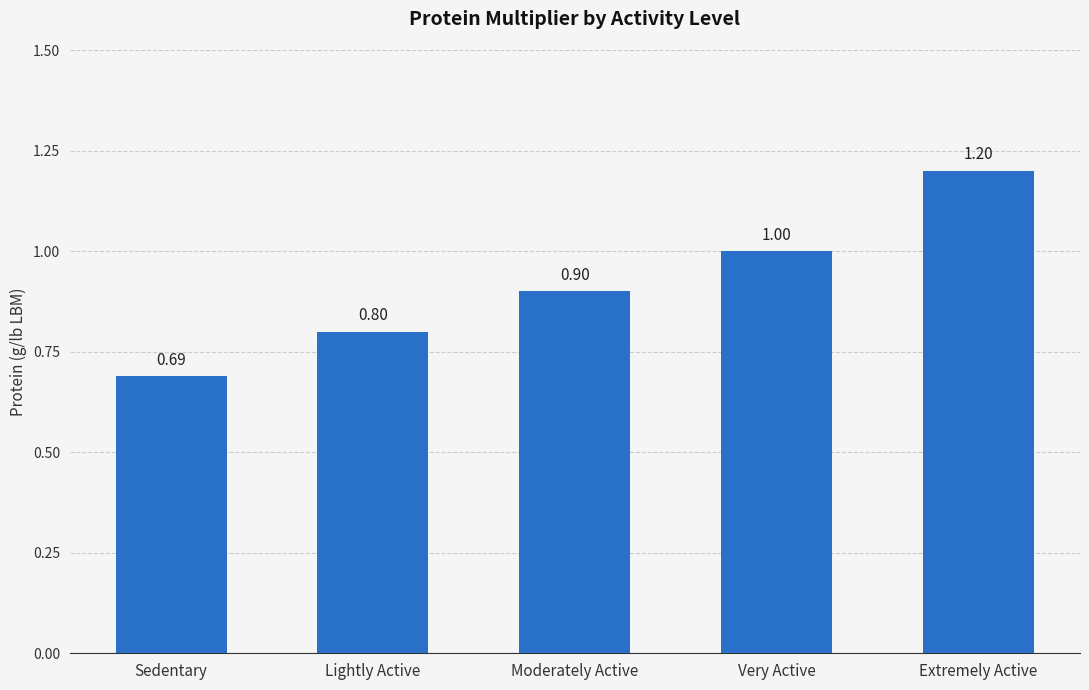

What is the label of the 5th bar from the left?

Extremely Active